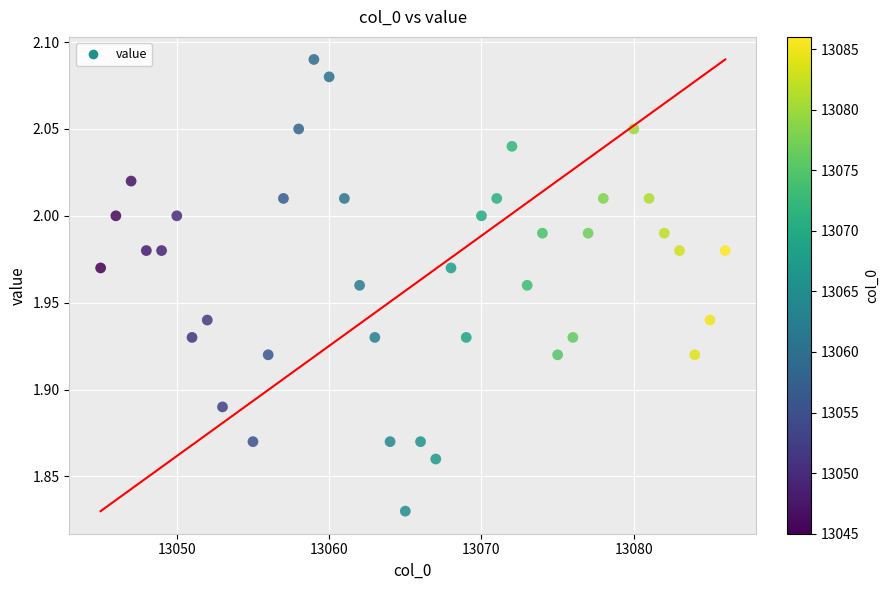

What is the range of X values (max minus min)?

41.0